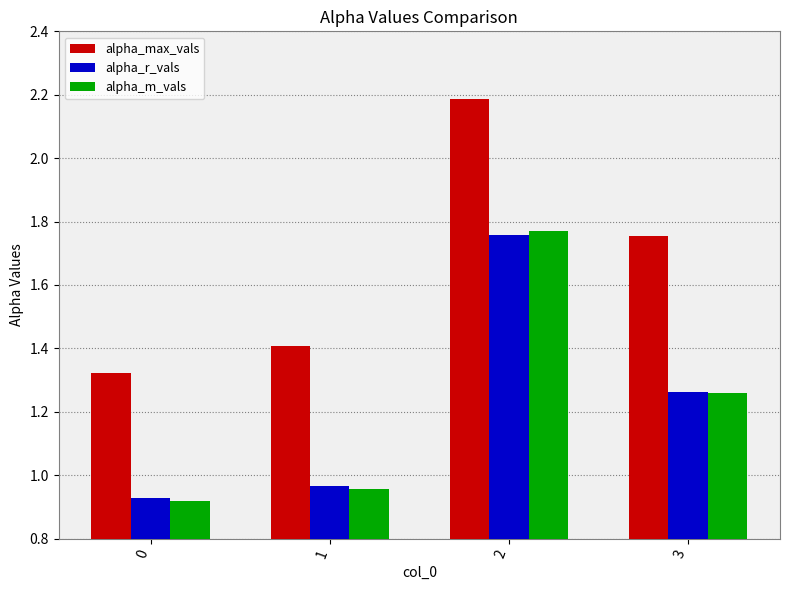

What are all the series names shown in the legend?

alpha_max_vals, alpha_r_vals, alpha_m_vals